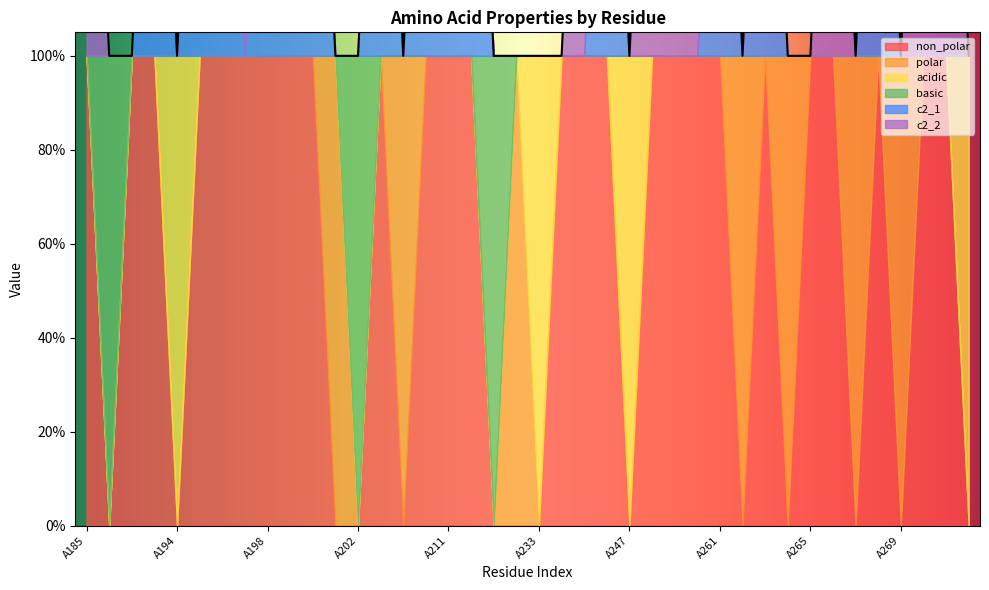

Which series has the largest total across all categories?

non_polar